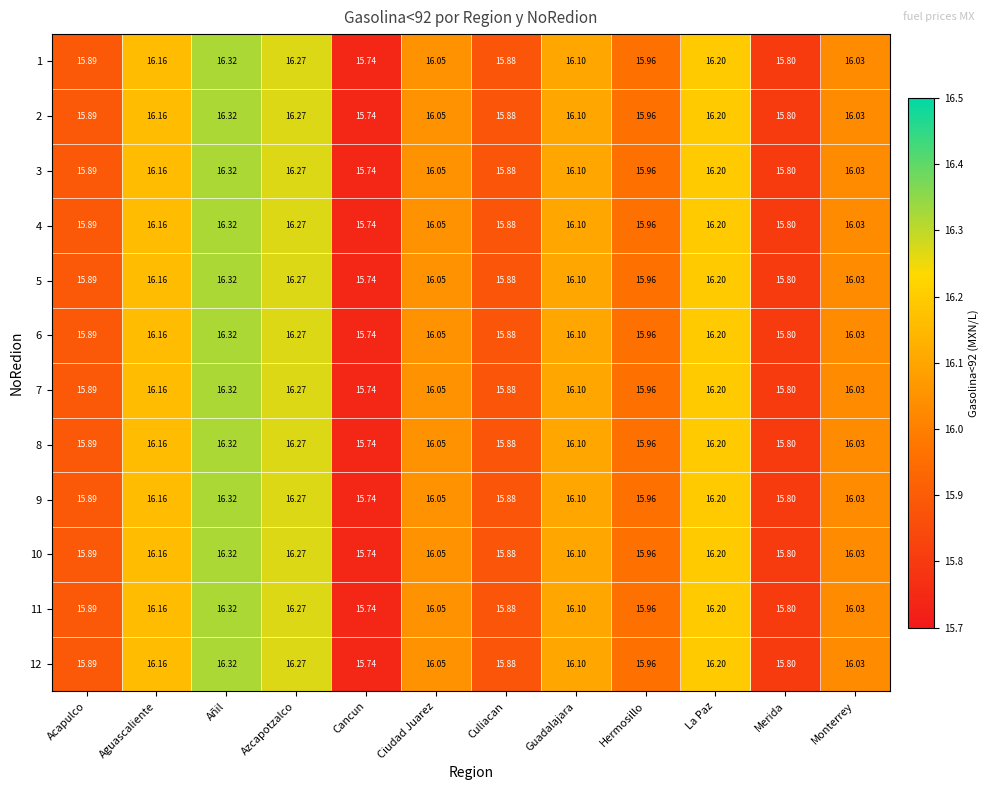

Rank the categories by 2 value from highest to lowest.

Añil, Azcapotzalco, La Paz, Aguascaliente, Guadalajara, Ciudad Juarez, Monterrey, Hermosillo, Acapulco, Culiacan, Merida, Cancun